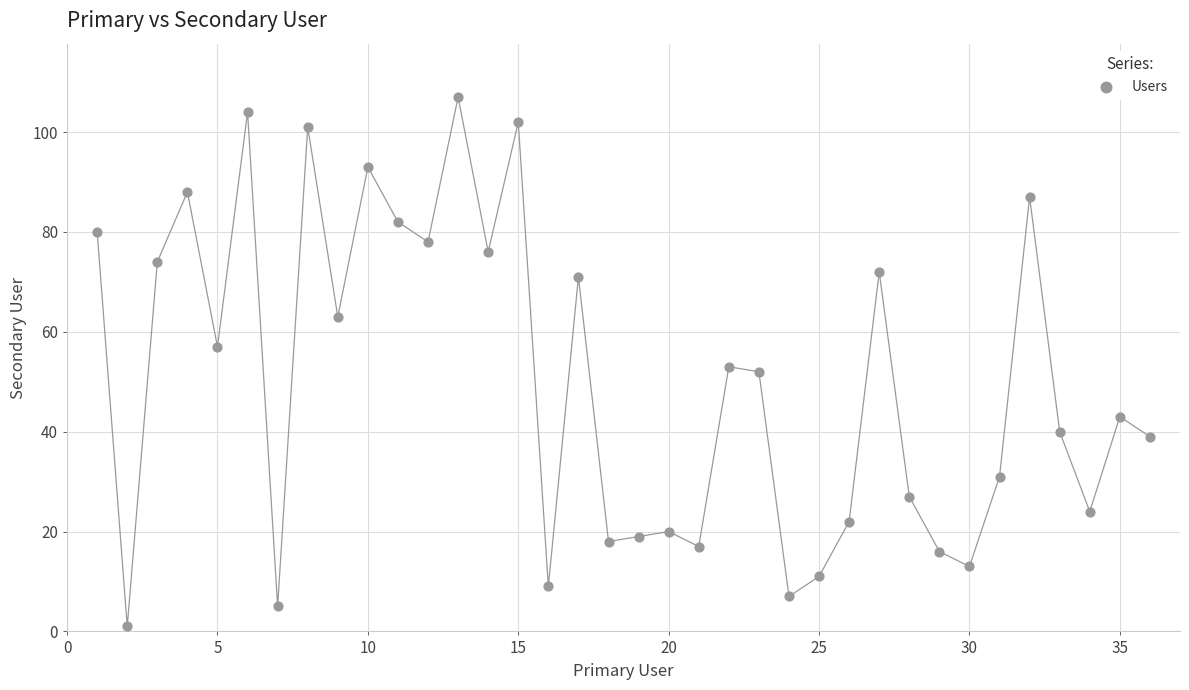

What is the range of Y values (max minus min)?

106